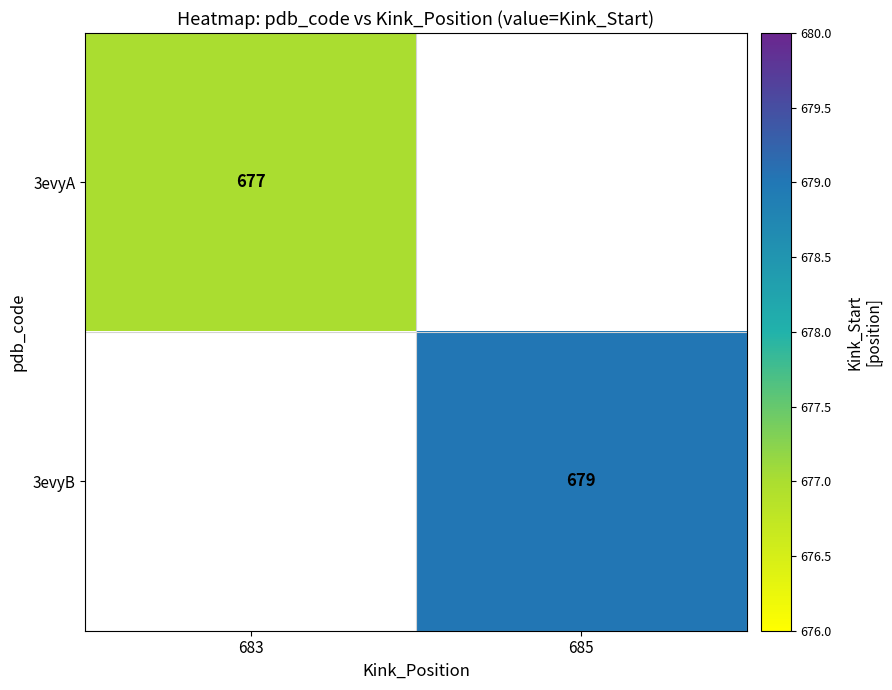

At how many categories does at least one series exceed 677?

1